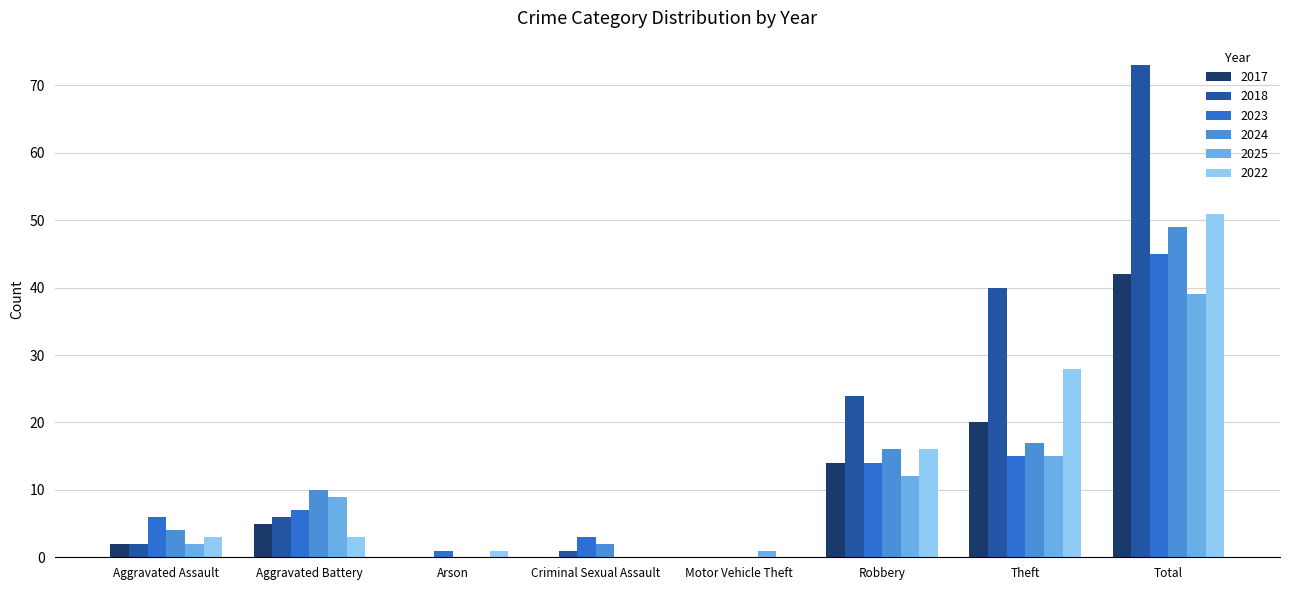

What is the sum of the 2022 values at Theft and Aggravated Battery?

31